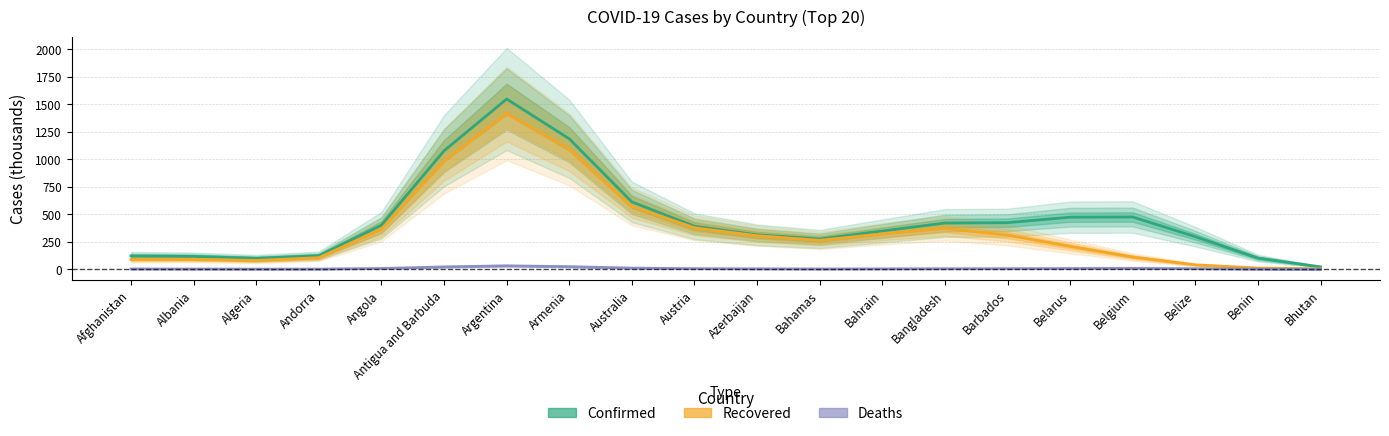

What is the average value of the Confirmed series?

442.2